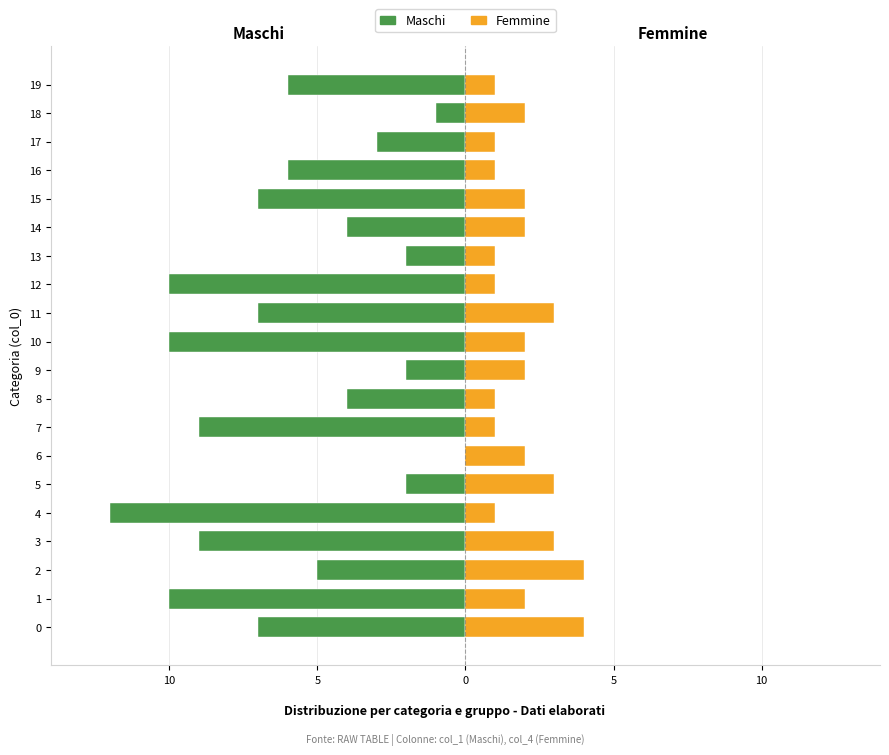

Does the chart contain any negative values?

Yes